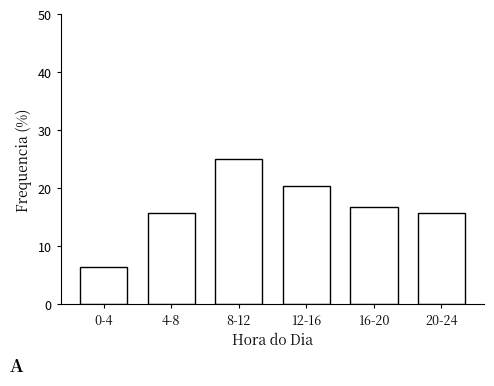

Reading left to right, transcribe all the data shown in this chart.

0-4=6.5	4-8=15.7	8-12=25.0	12-16=20.4	16-20=16.7	20-24=15.7